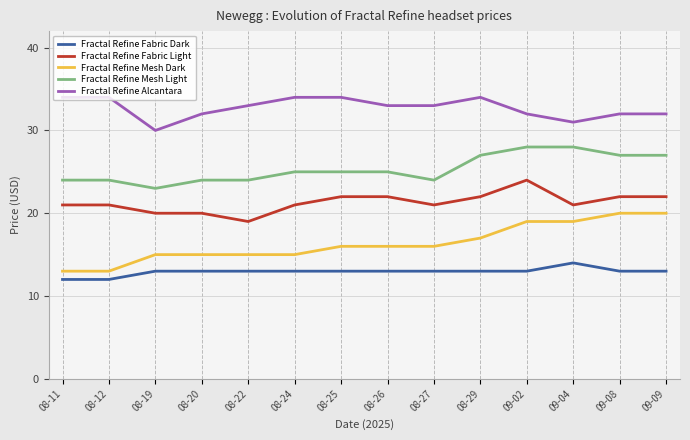

What is the difference between the Fractal Refine Mesh Dark values at 09-08 and 08-27?

4